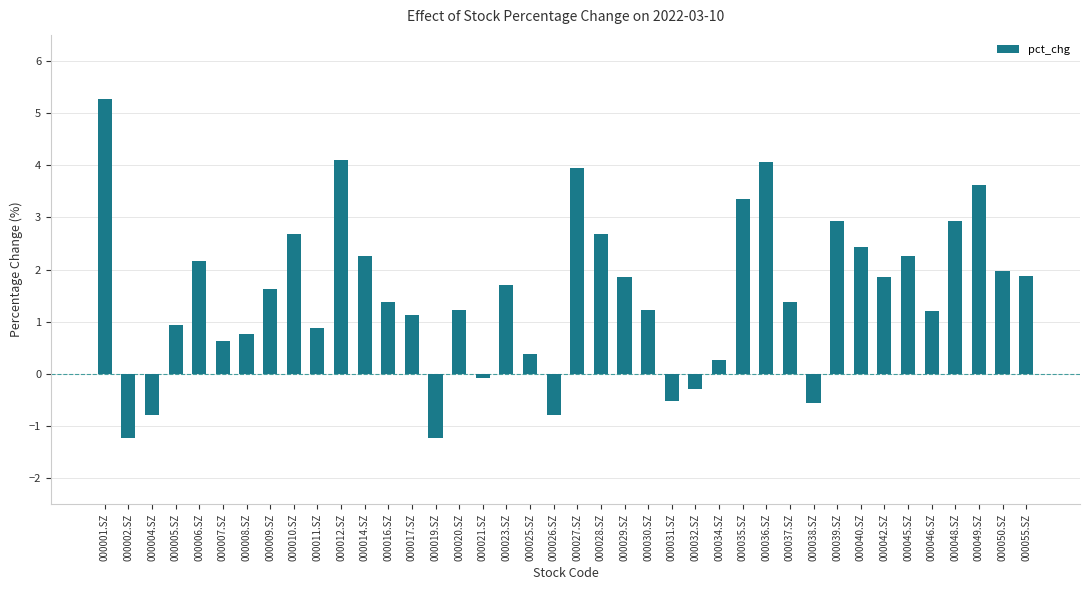

Which has a higher value, 000019.SZ or 000016.SZ?

000016.SZ